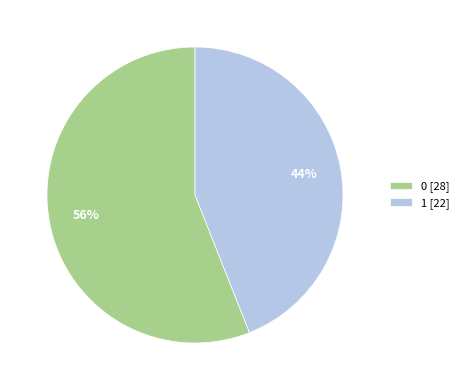

Rank the categories by value from highest to lowest.

0, 1